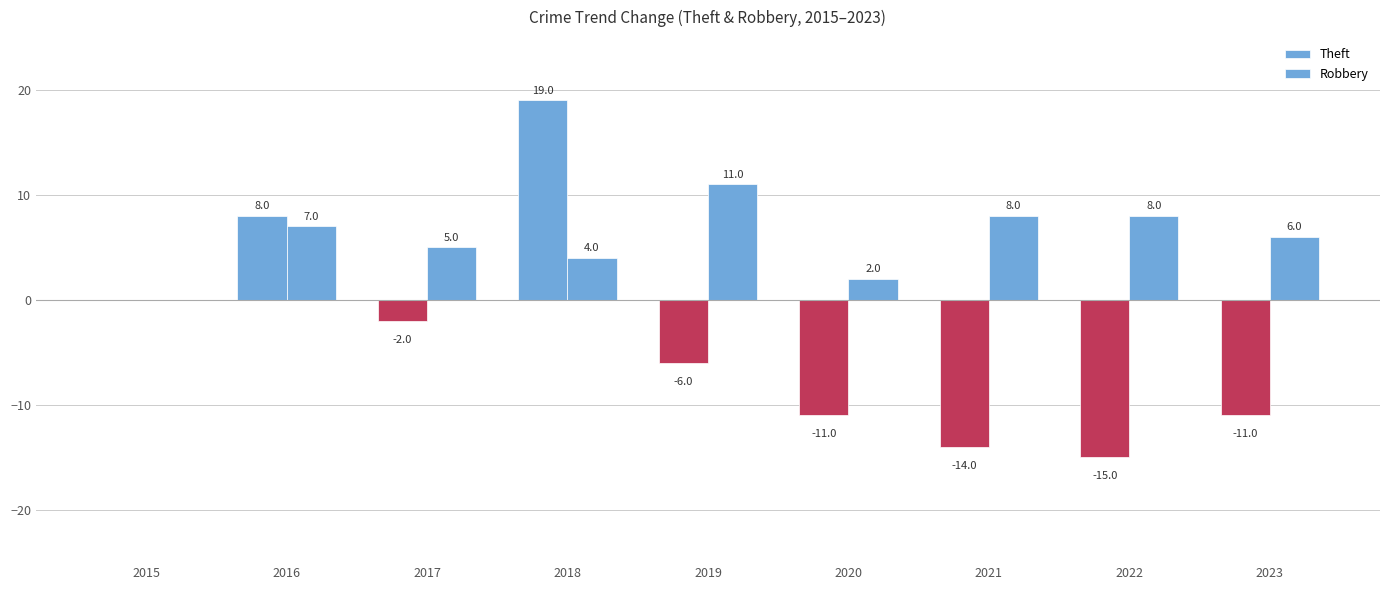

The Theft series shows -2 at 2017. True or false?

True